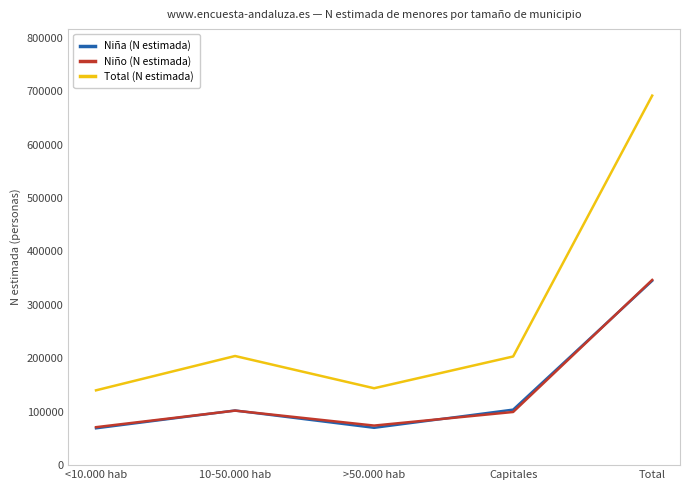

What is the maximum value shown in the chart?

691698